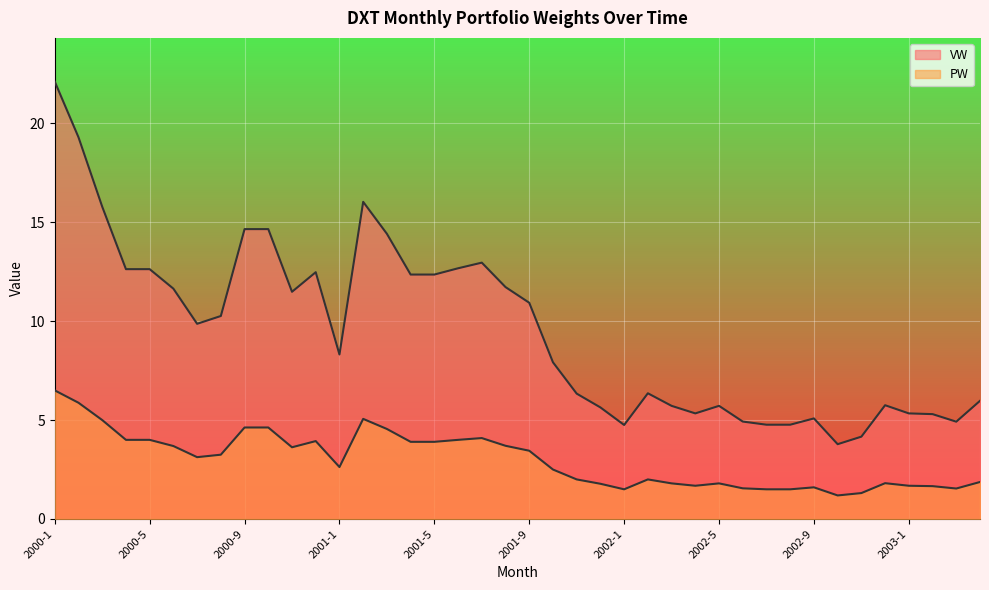

True or false: PW and VW intersect in this chart.

False